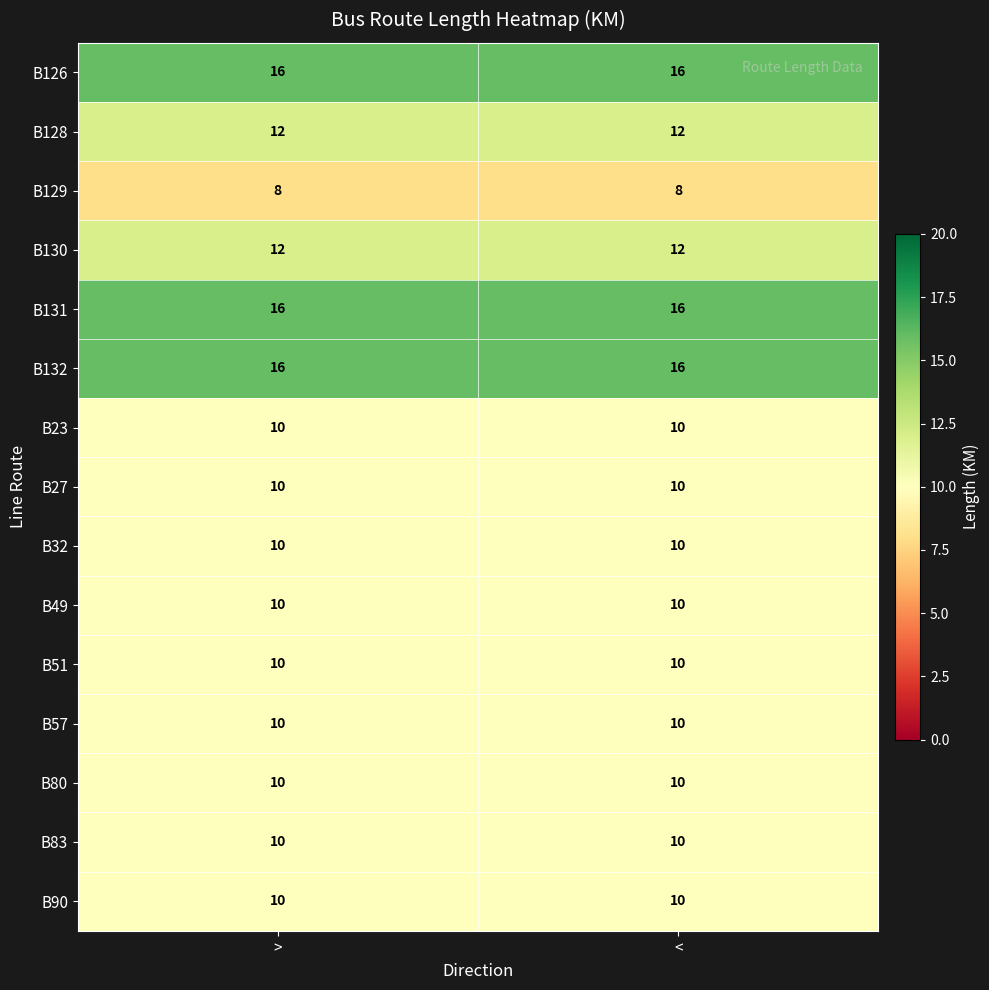

Reading left to right, what are all the values shown in this chart?

B126: 16	16
B128: 12	12
B129: 8	8
B130: 12	12
B131: 16	16
B132: 16	16
B23: 10	10
B27: 10	10
B32: 10	10
B49: 10	10
B51: 10	10
B57: 10	10
B80: 10	10
B83: 10	10
B90: 10	10